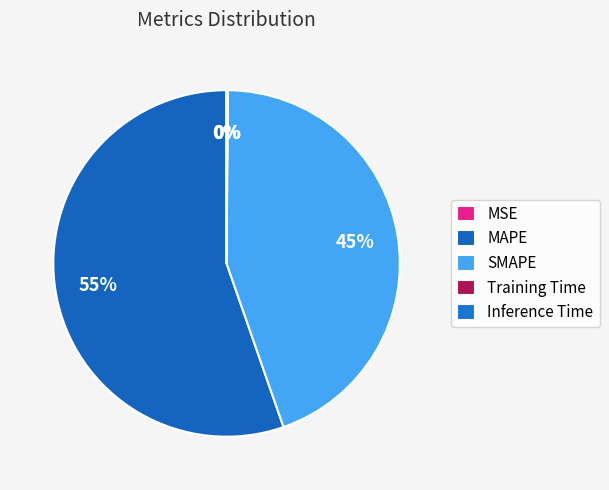

The Training Time slice represents 0% of the pie. True or false?

True